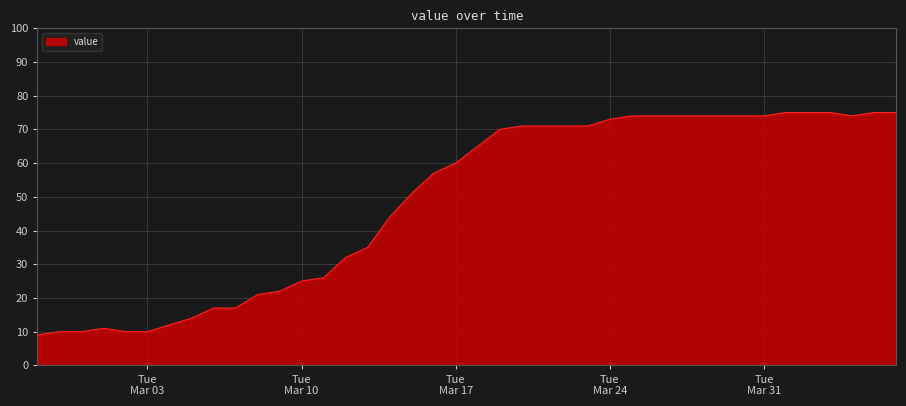

What is the minimum value shown in the chart?

9